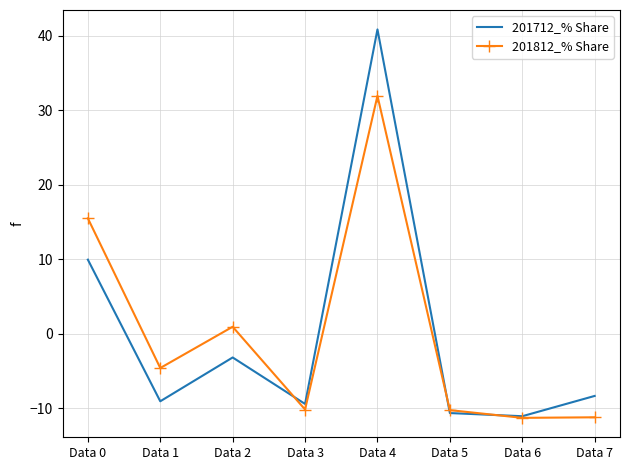

The value of 201812_% Share at Data 6 is -5.1. True or false?

False